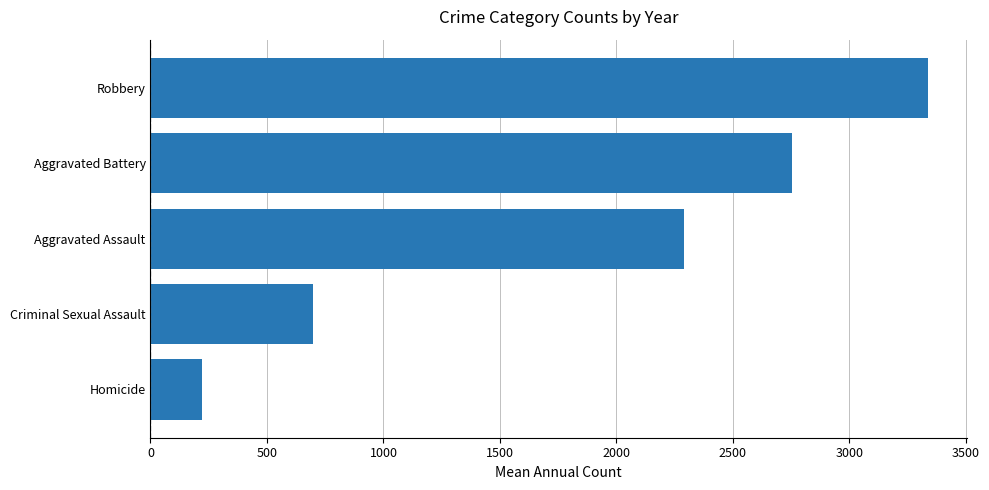

List the labels in order of value, smallest first.

Homicide, Criminal Sexual Assault, Aggravated Assault, Aggravated Battery, Robbery